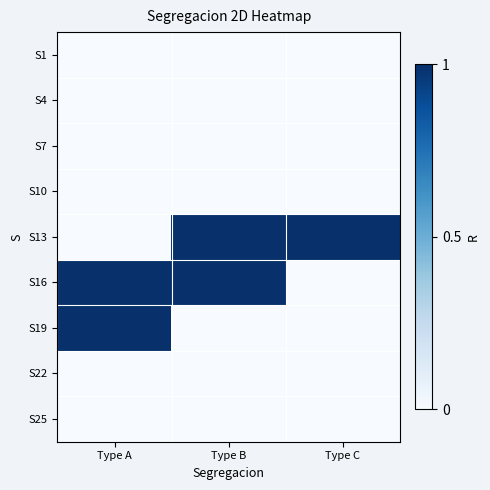

At which category does the chart reach its peak across all series?

Type B